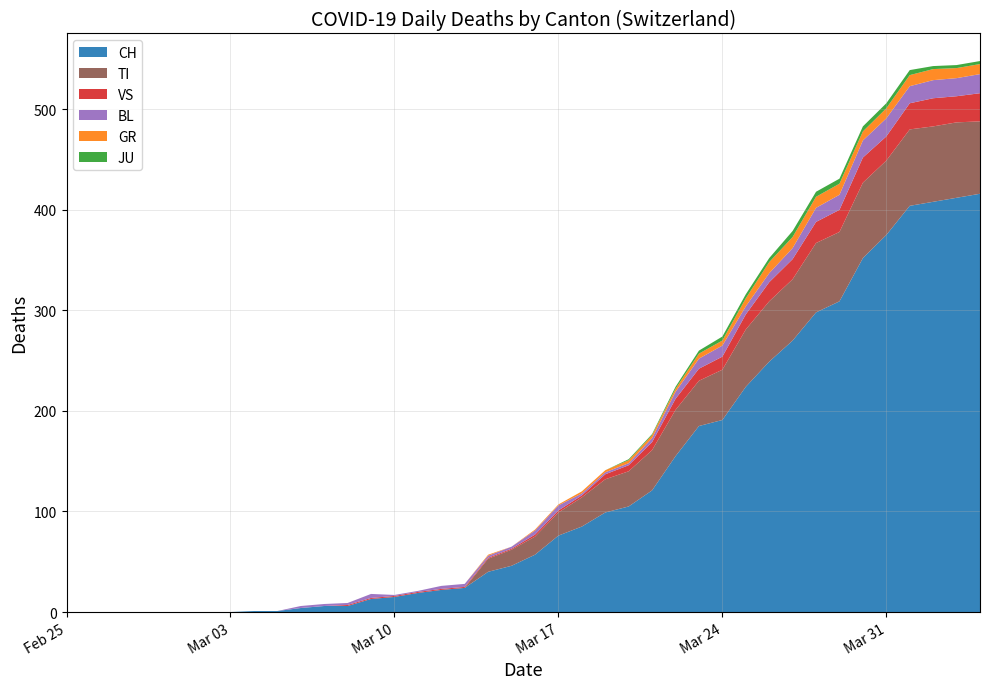

Reading right to left, transcribe all the data shown in this chart.

CH: 39=416	38=412	37=408	36=404	35=375	34=352	33=309	32=298	31=270	30=249	29=224	28=191	27=185	26=155	25=121	24=105	23=99	22=85	21=76	20=57	19=46	18=40	17=24	16=22	15=19	14=15	13=13	12=6	11=6	10=4	9=1	8=1	7=0	6=0	5=0	4=0	3=0	2=0	1=0	0=0
GR: 39=10	38=10	37=11	36=11	35=10	34=9	33=11	32=11	31=11	30=11	29=8	28=5	27=5	26=3	25=3	24=3	23=2	22=2	21=1	20=1	19=0	18=1	17=0	16=0	15=0	14=0	13=0	12=0	11=0	10=0	9=0	8=0	7=0	6=0	5=0	4=0	3=0	2=0	1=0	0=0
JU: 39=3	38=3	37=3	36=5	35=5	34=5	33=5	32=5	31=6	30=4	29=4	28=4	27=3	26=2	25=1	24=1	23=0	22=0	21=0	20=0	19=0	18=0	17=0	16=0	15=0	14=0	13=0	12=0	11=0	10=0	9=0	8=0	7=0	6=0	5=0	4=0	3=0	2=0	1=0	0=0
VS: 39=28	38=26	37=28	36=26	35=24	34=25	33=22	32=21	31=20	30=19	29=15	28=13	27=12	26=11	25=8	24=6	23=5	22=2	21=2	20=2	19=1	18=1	17=1	16=1	15=1	14=1	13=1	12=1	11=0	10=0	9=0	8=0	7=0	6=0	5=0	4=0	3=0	2=0	1=0	0=0
BL: 39=19	38=18	37=18	36=17	35=18	34=17	33=15	32=14	31=11	30=9	29=8	28=11	27=10	26=7	25=4	24=2	23=2	22=2	21=5	20=4	19=2	18=2	17=3	16=3	15=1	14=1	13=4	12=2	11=2	10=2	9=0	8=0	7=0	6=0	5=0	4=0	3=0	2=0	1=0	0=0
TI: 39=72	38=75	37=75	36=76	35=74	34=75	33=69	32=69	31=61	30=60	29=57	28=50	27=45	26=46	25=40	24=35	23=33	22=29	21=23	20=18	19=16	18=13	17=0	16=0	15=0	14=0	13=0	12=0	11=0	10=0	9=0	8=0	7=0	6=0	5=0	4=0	3=0	2=0	1=0	0=0